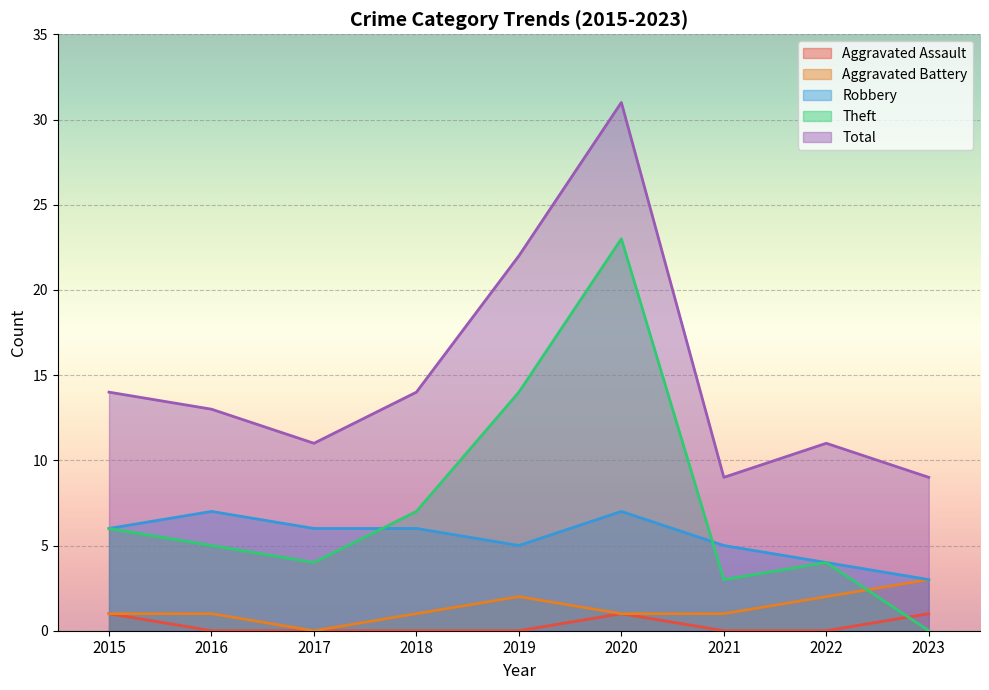

How many interior local valleys does the Theft series have?

2